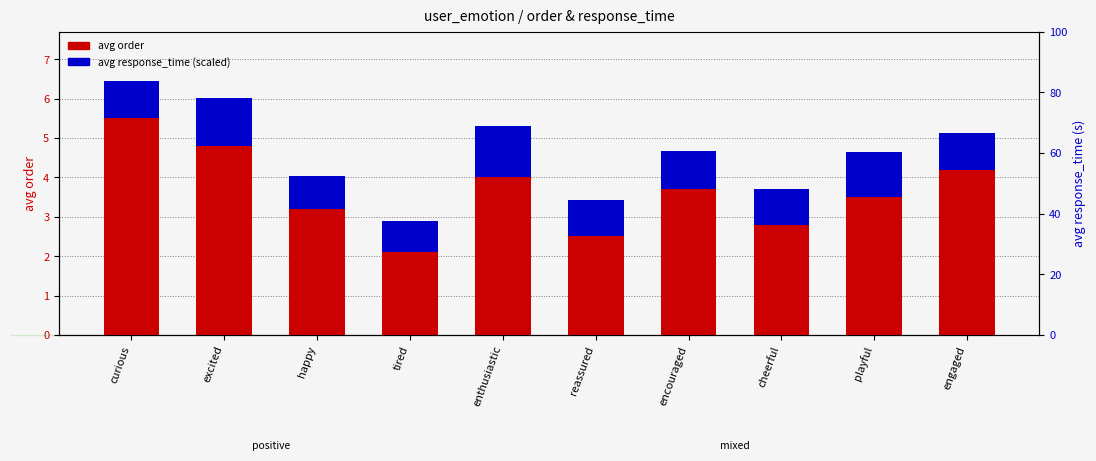

Is it true that avg response_time (scaled) equals 0.9 at reassured?

True